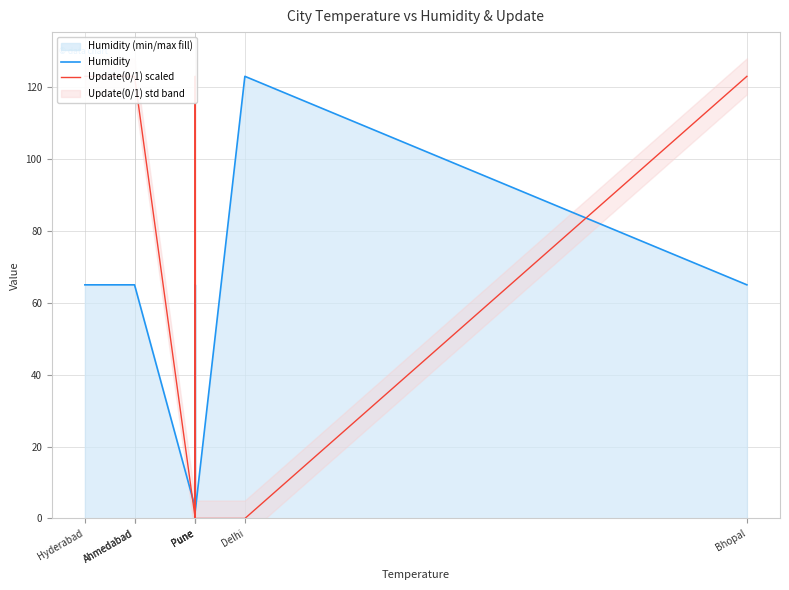

In Update(0/1) scaled, how many points are higher than both neighbors (excluding endpoints)?

1